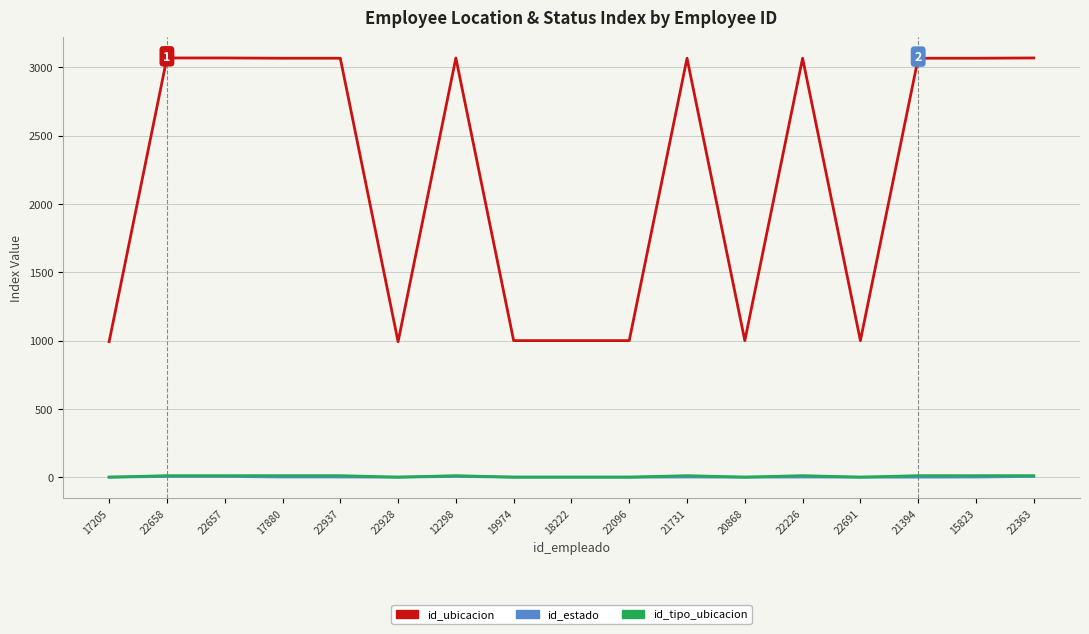

The id_tipo_ubicacion series shows 12 at 22658. True or false?

True